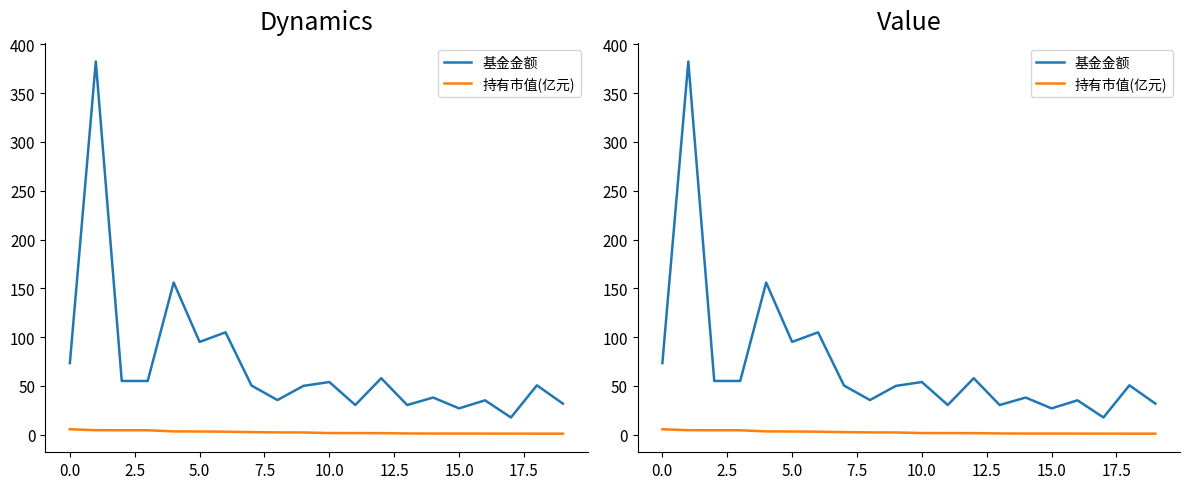

What are all the series names shown in the legend?

基金金额, 持有市值(亿元)